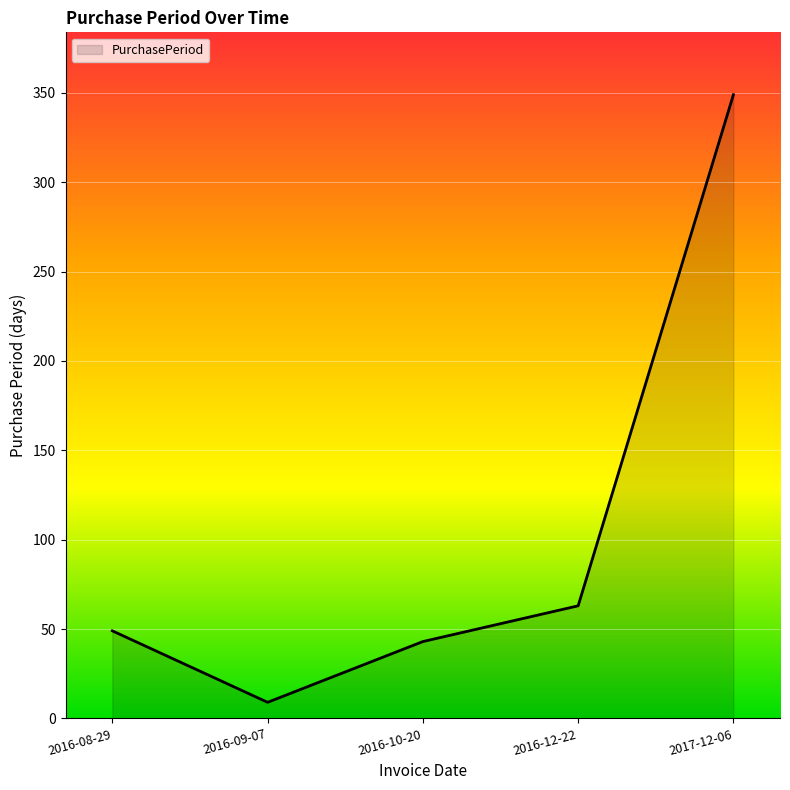

At which category does the data reach its first local valley?

2016-09-07